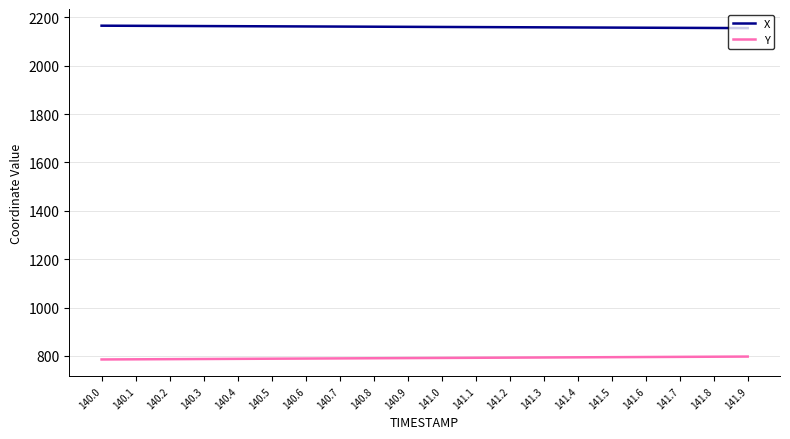

What is the minimum value for X?

2155.7